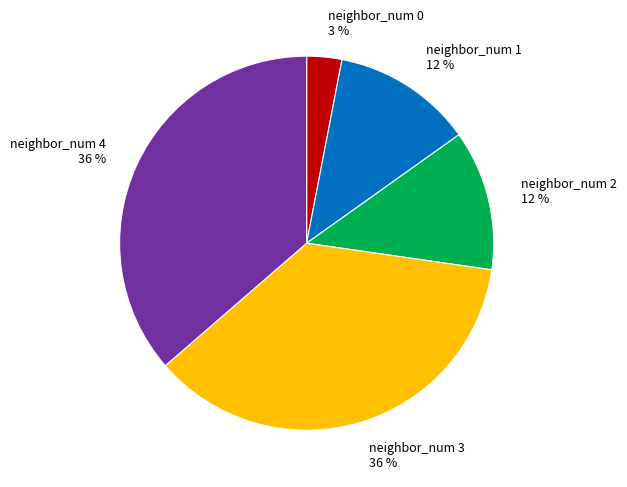

How many slices are in this pie chart?

5